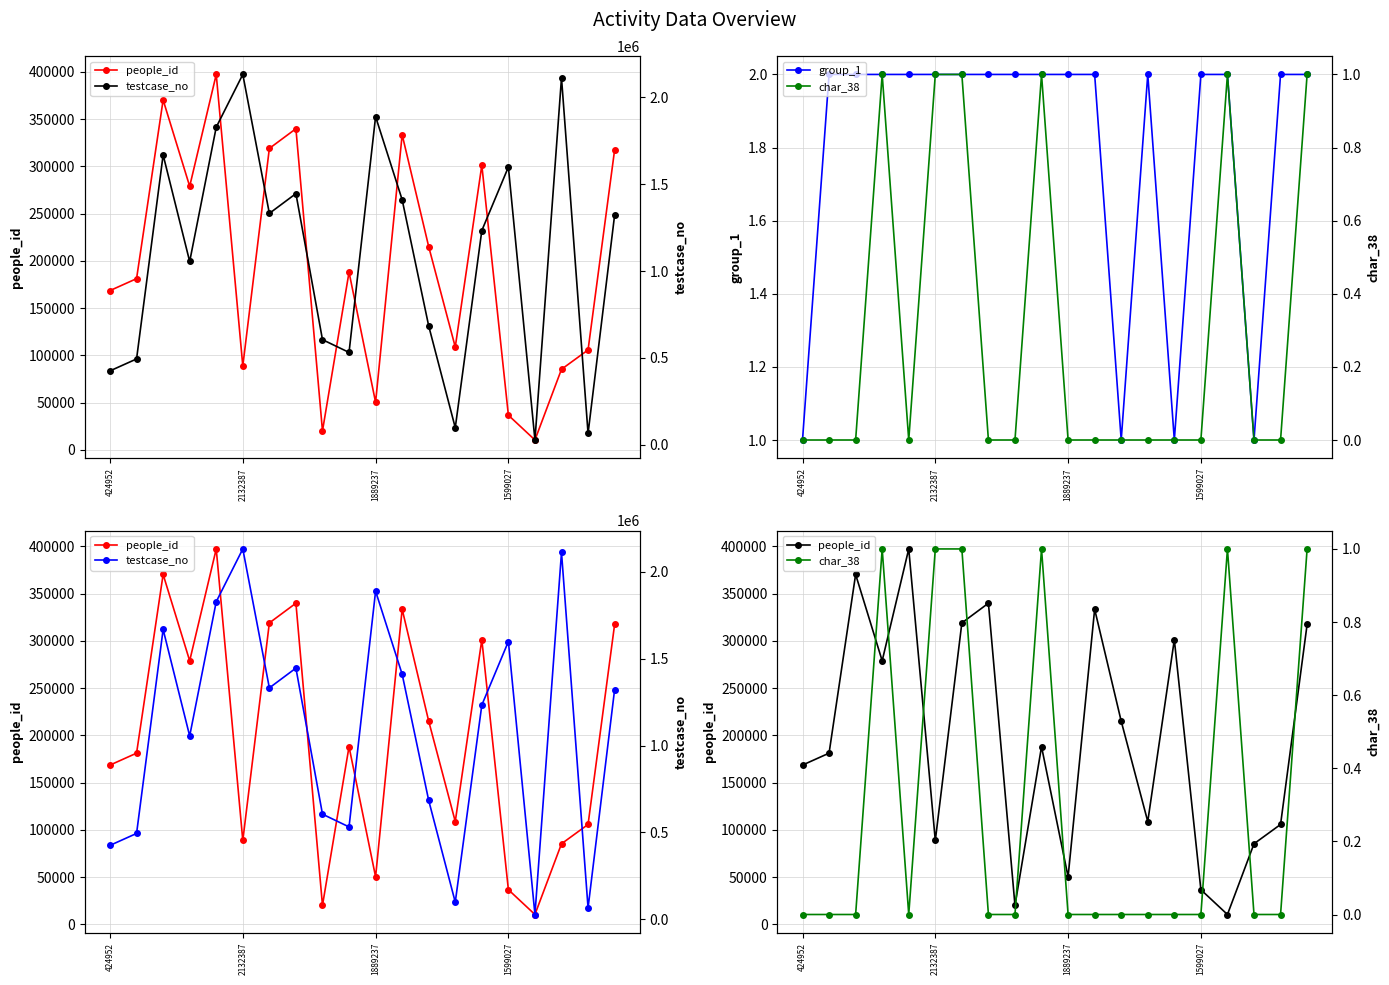

True or false: group_1 and people_id intersect in this chart.

False